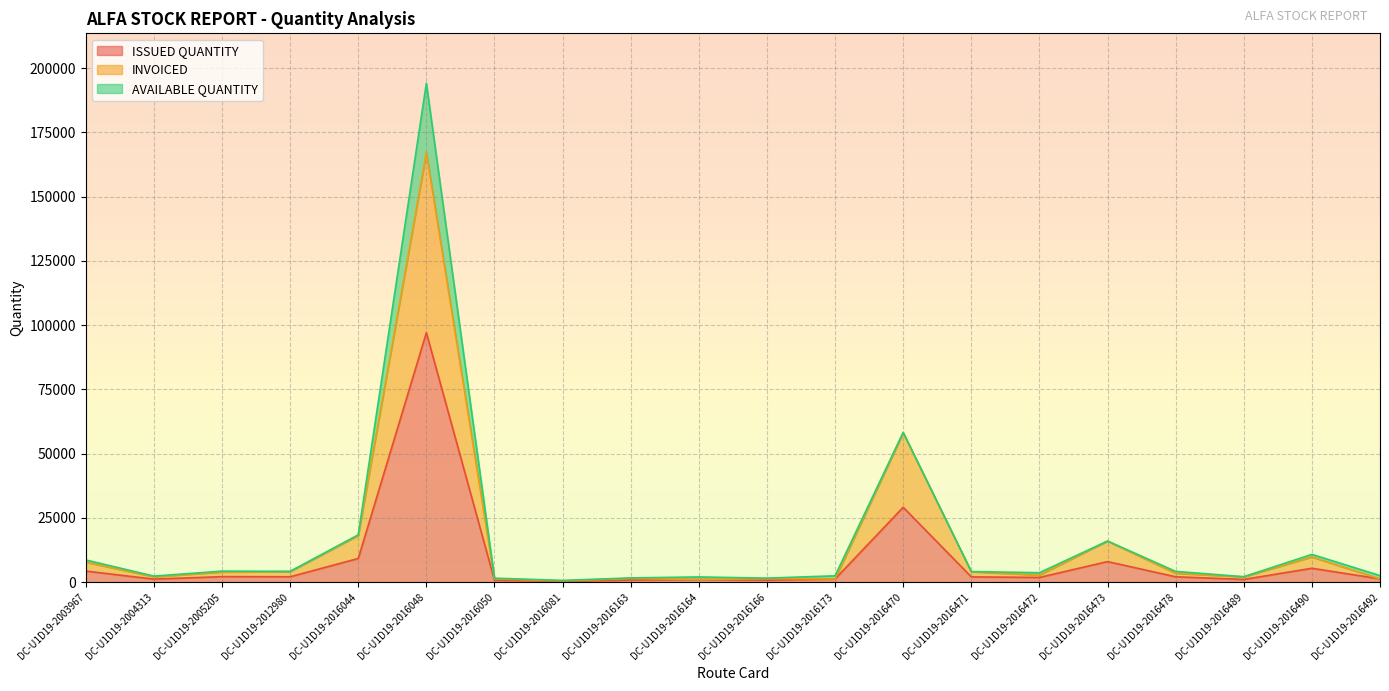

What is the total value across all series at DC-U1D19-2016173?

2472